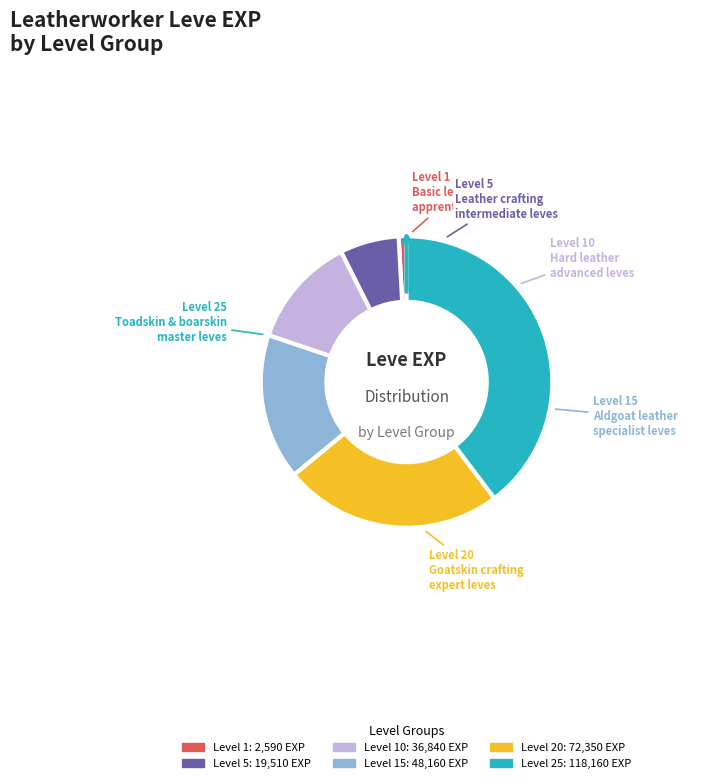

Does any single category account for the majority?

No